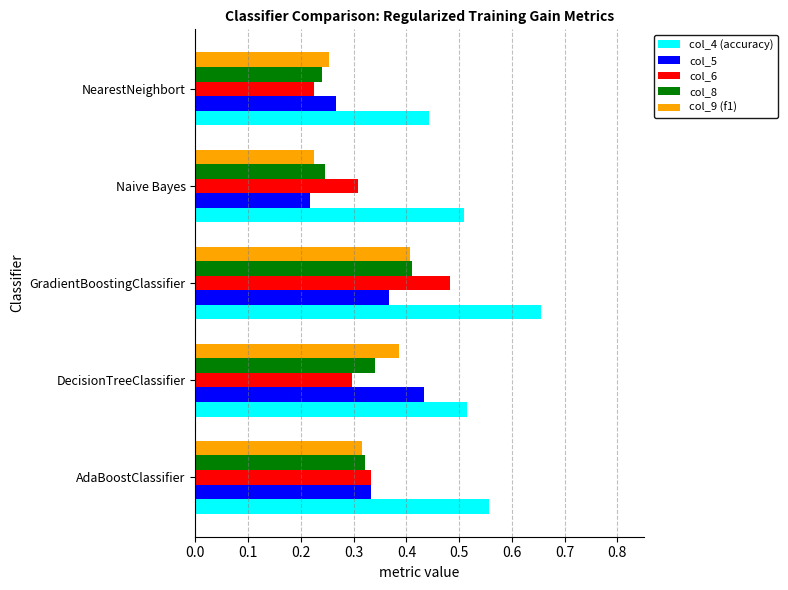

Count the col_9 (f1) values in the range 0 to 1.

5